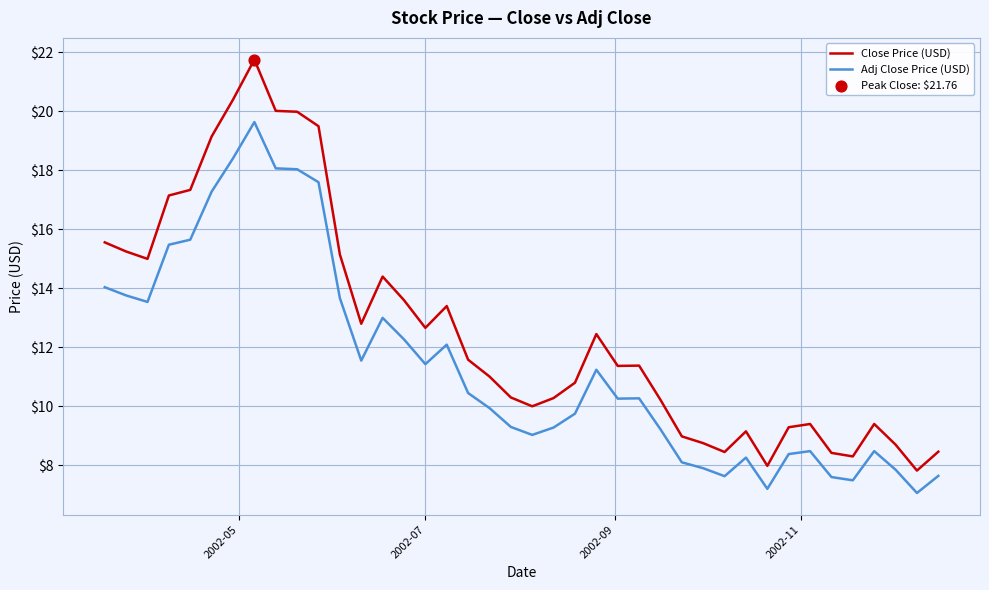

What is the difference between the maximum and minimum values in the Adj Close Price (USD) series?

12.6